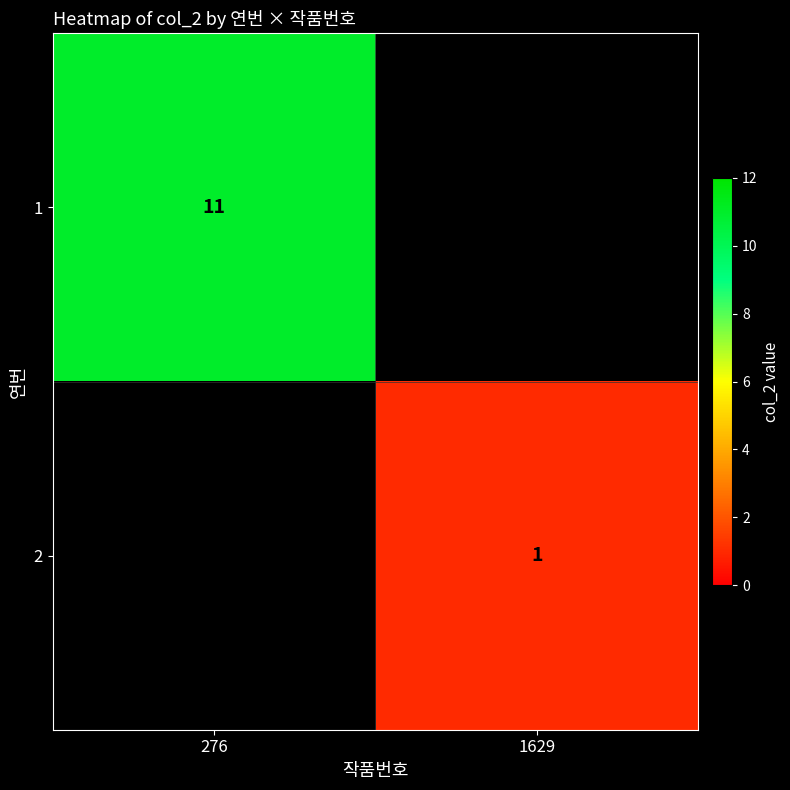

The 1 series shows 4 at 276. True or false?

False